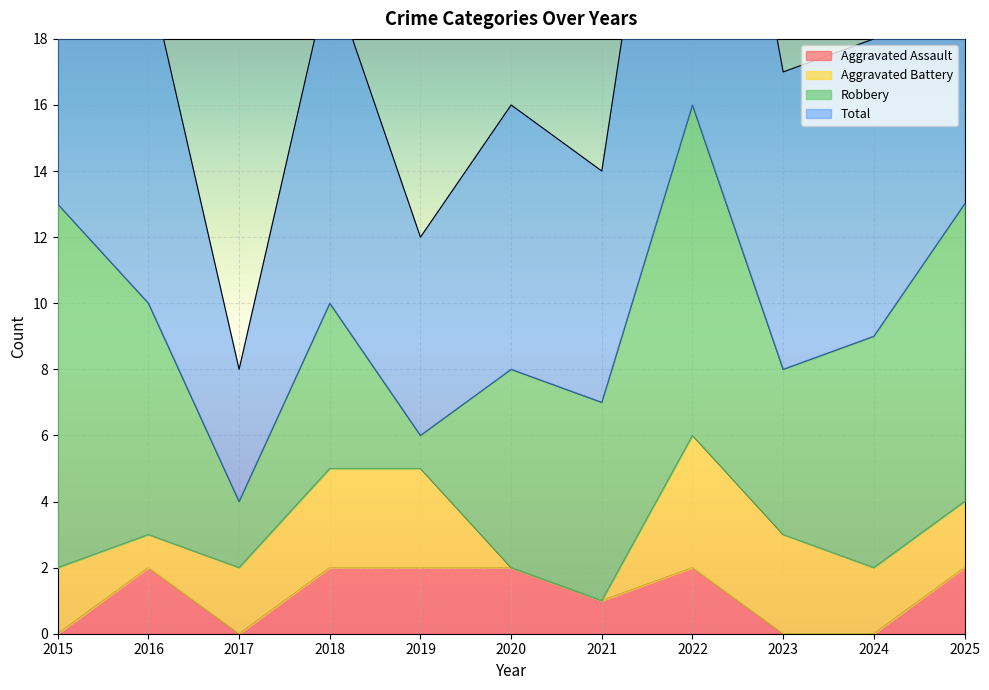

How many values in the Total series are below 18?

5